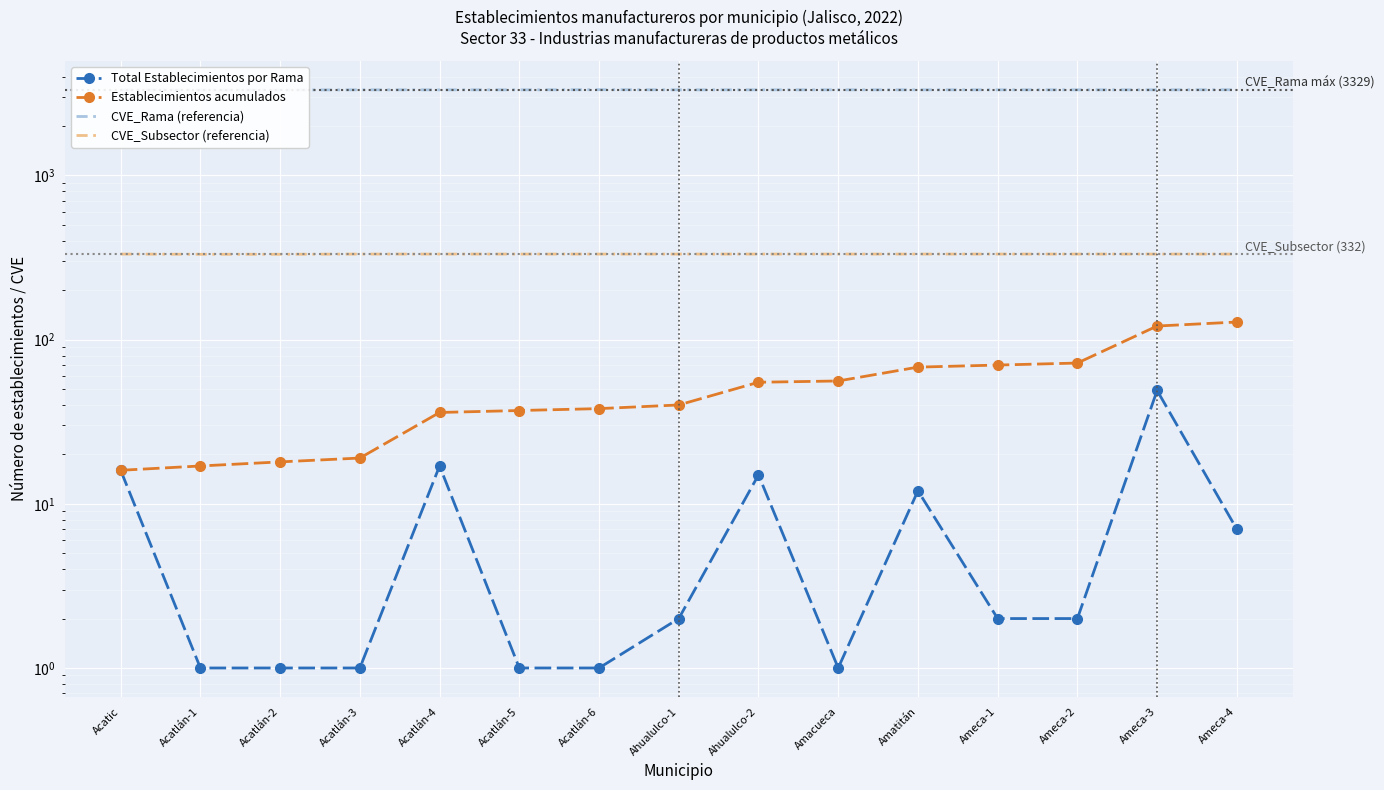

Which series has the largest total across all categories?

CVE_Rama (referencia)